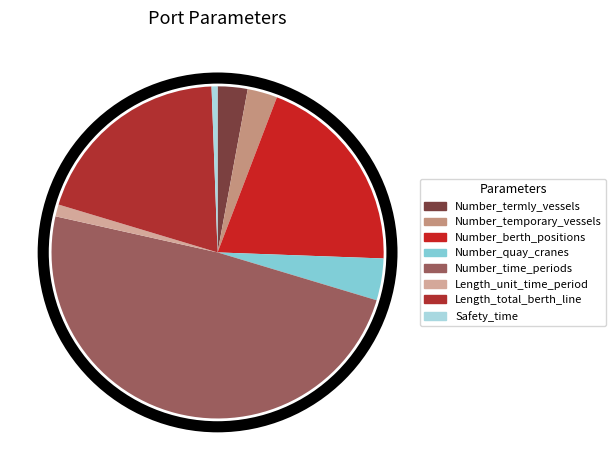

How many slices are in this pie chart?

8